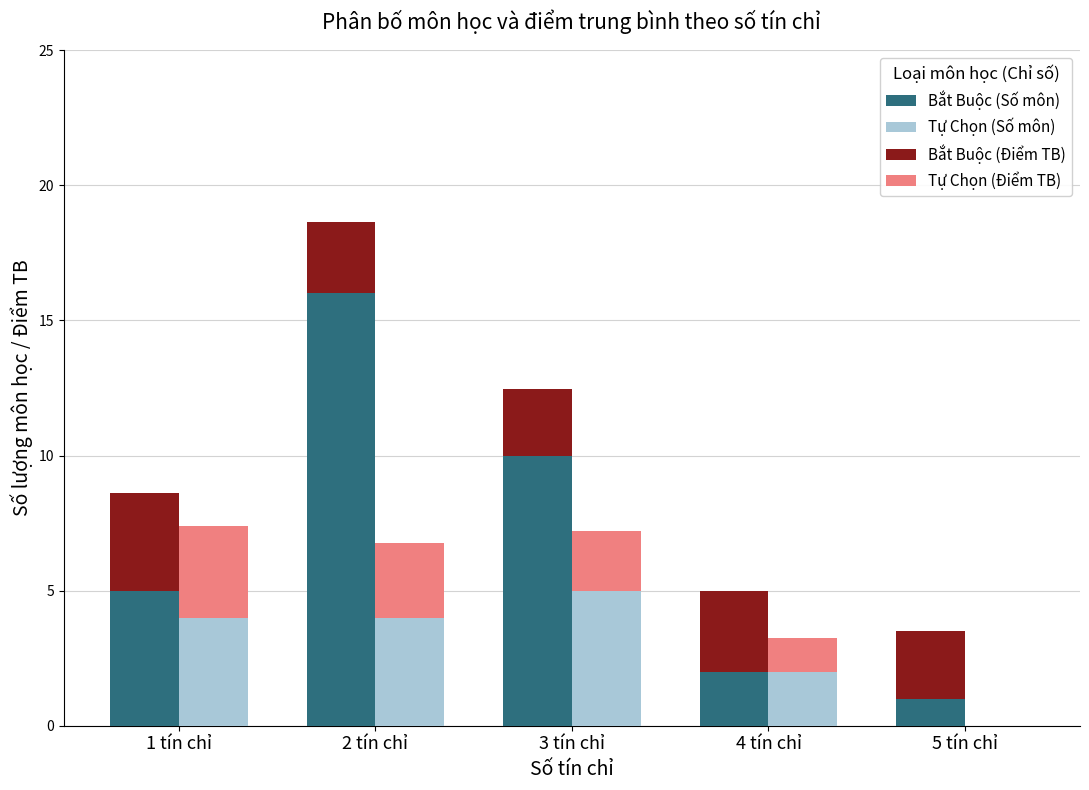

How many categories are shown in the chart?

5